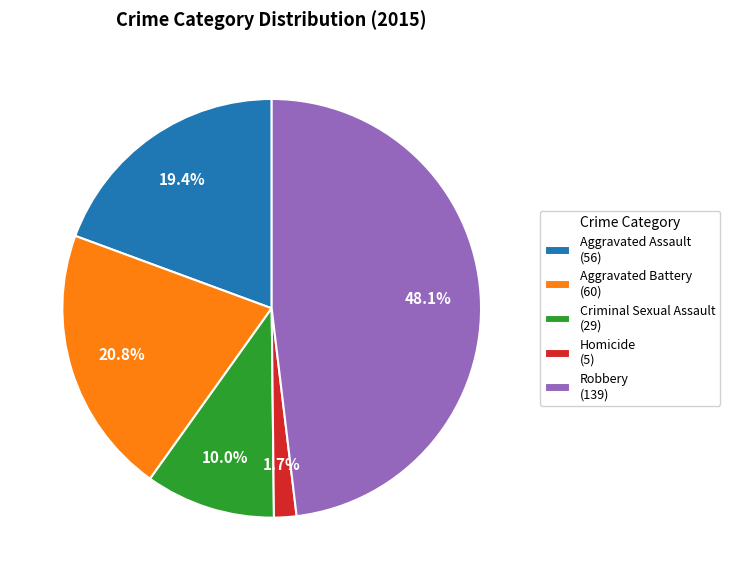

Count the number of slices in the pie.

5